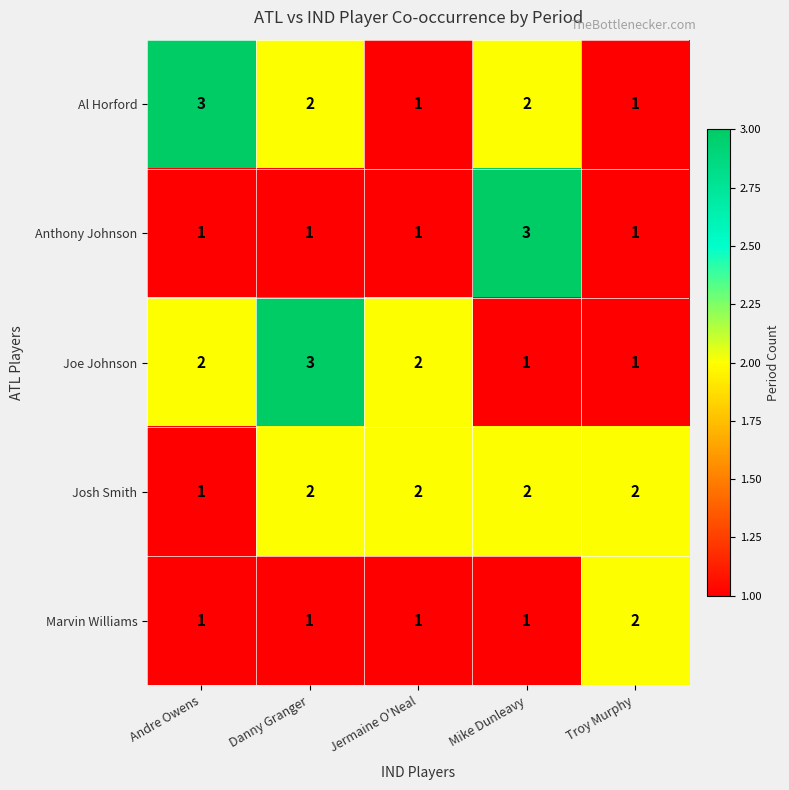

Between Danny Granger and Troy Murphy, which series saw the biggest shift?

Joe Johnson